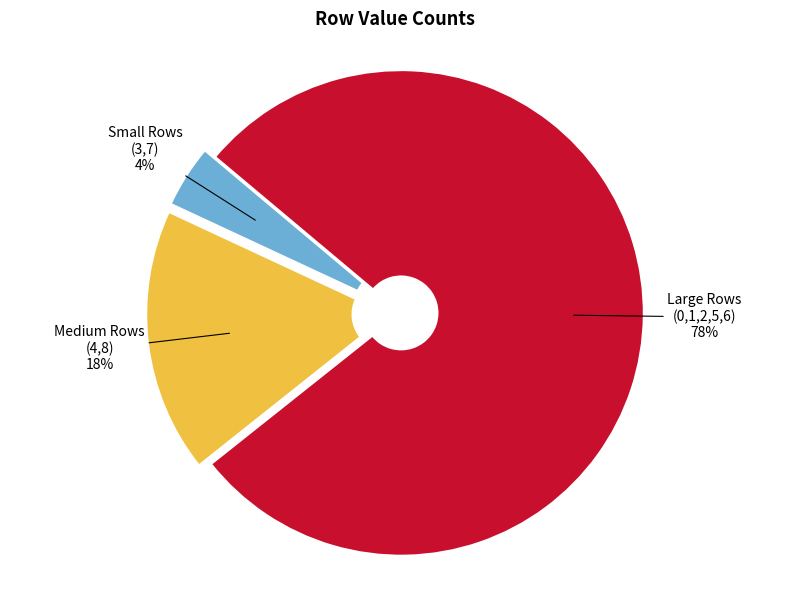

Does any single category account for the majority?

Yes